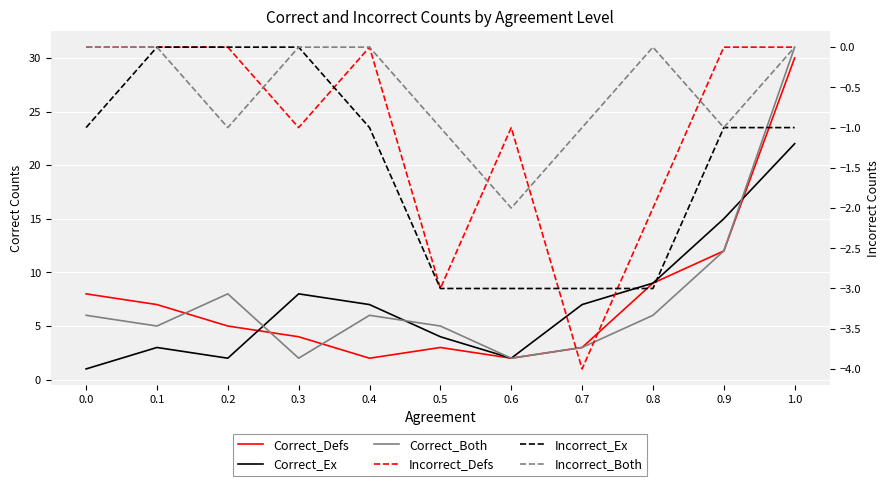

True or false: Correct_Defs and Correct_Ex intersect in this chart.

True